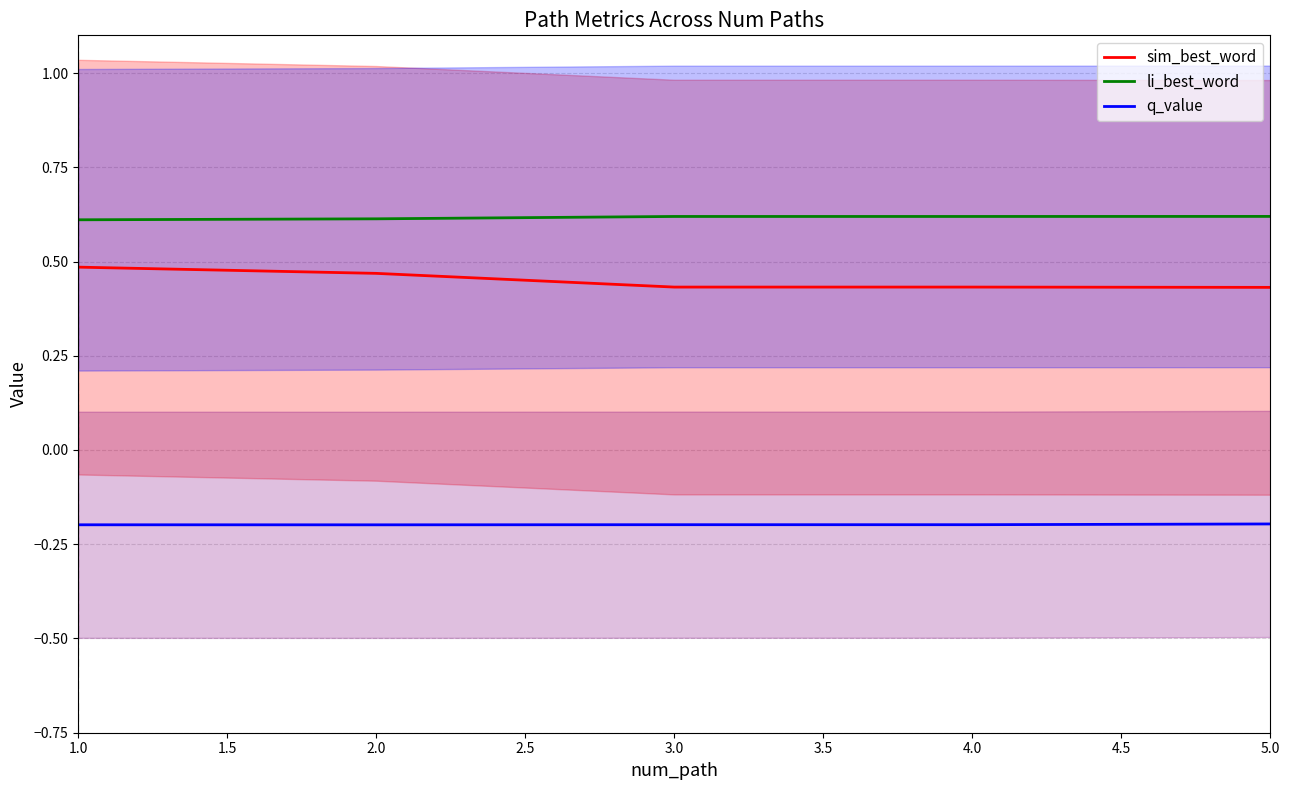

Between 2.0 and 3.0, which series saw the biggest shift?

sim_best_word